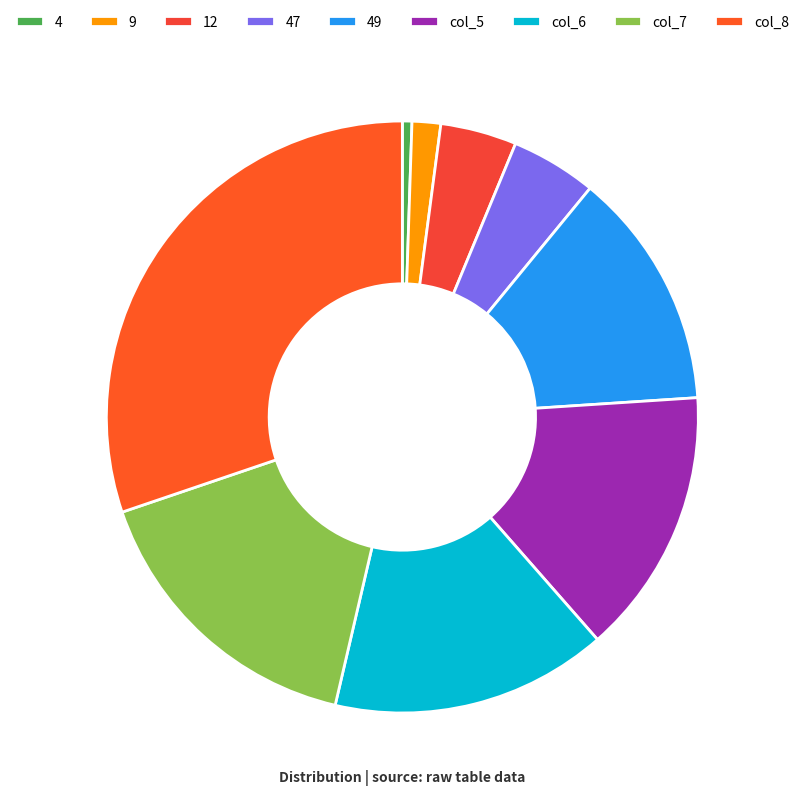

Rank the categories by value from lowest to highest.

4, 9, 12, 47, 49, col_5, col_6, col_7, col_8